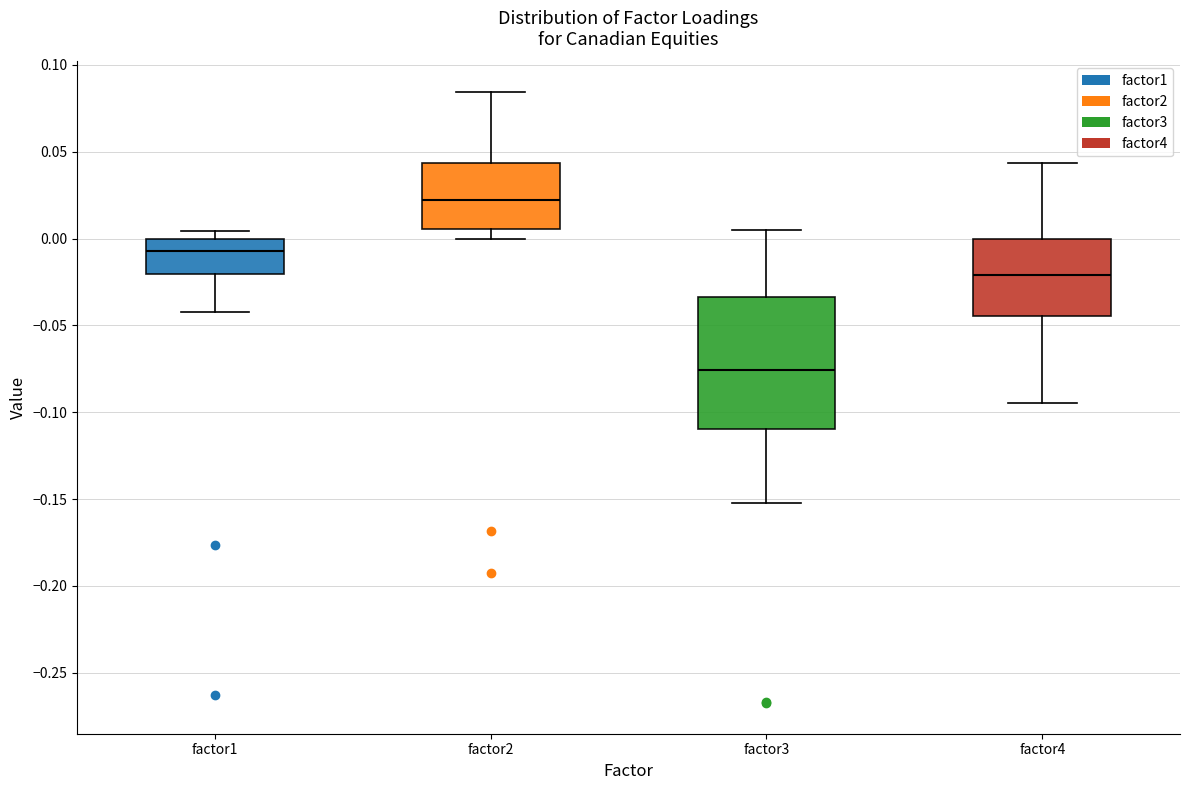

Which box's median line is the highest?

factor2